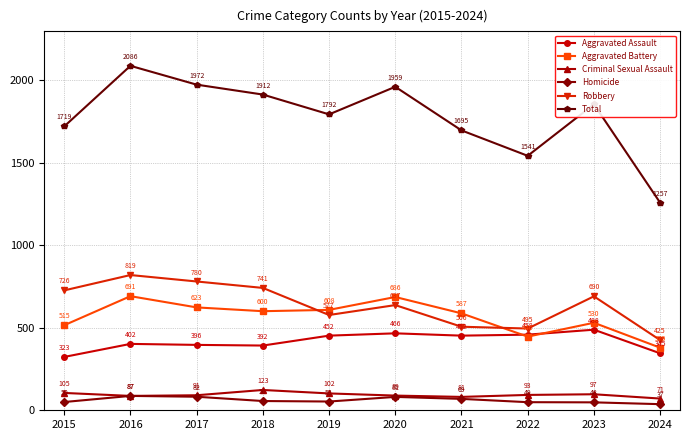

What is the total value across all series at 2024?

2514